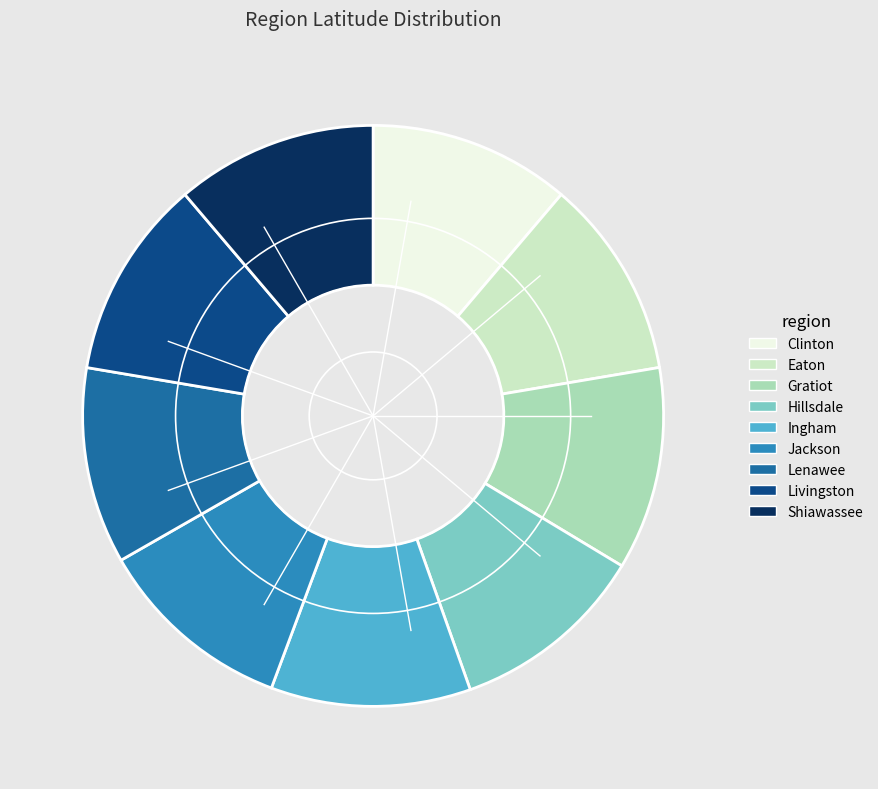

Does any single category account for the majority?

No